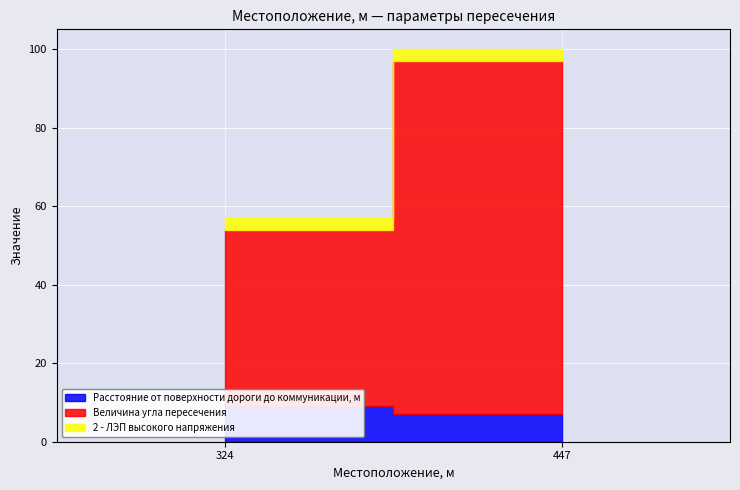

Reading left to right, list all the values displayed in this chart.

Расстояние от поверхности дороги до коммуникации, м: 324=9	447=7
Величина угла пересечения: 324=45	447=90
2 - ЛЭП высокого напряжения: 324=3	447=3